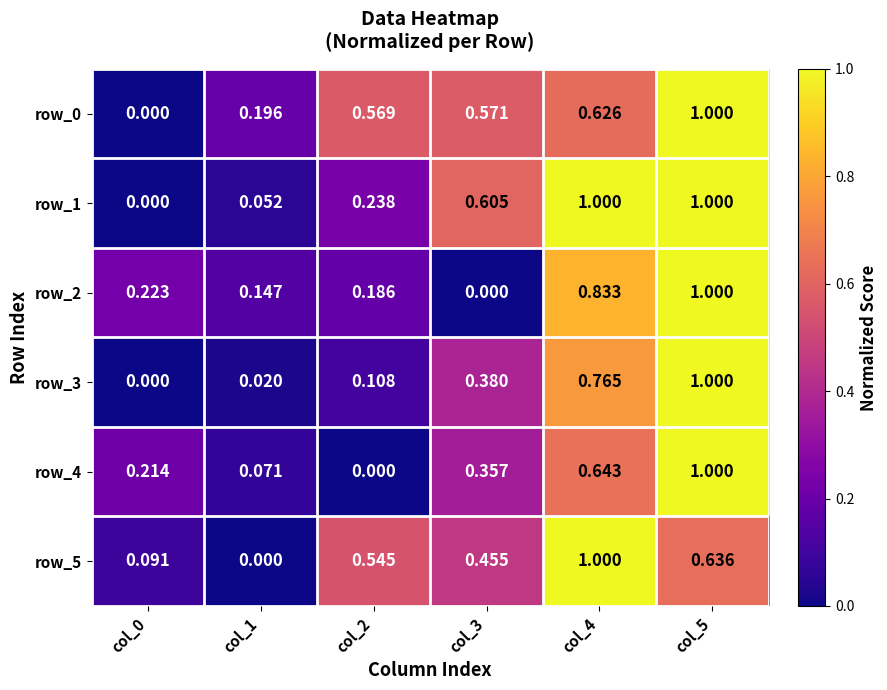

How many data points in row_2 are above 0?

5